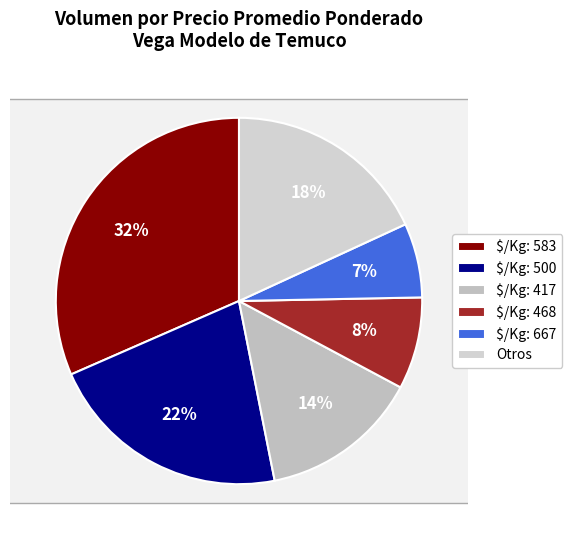

Does any single category account for the majority?

No